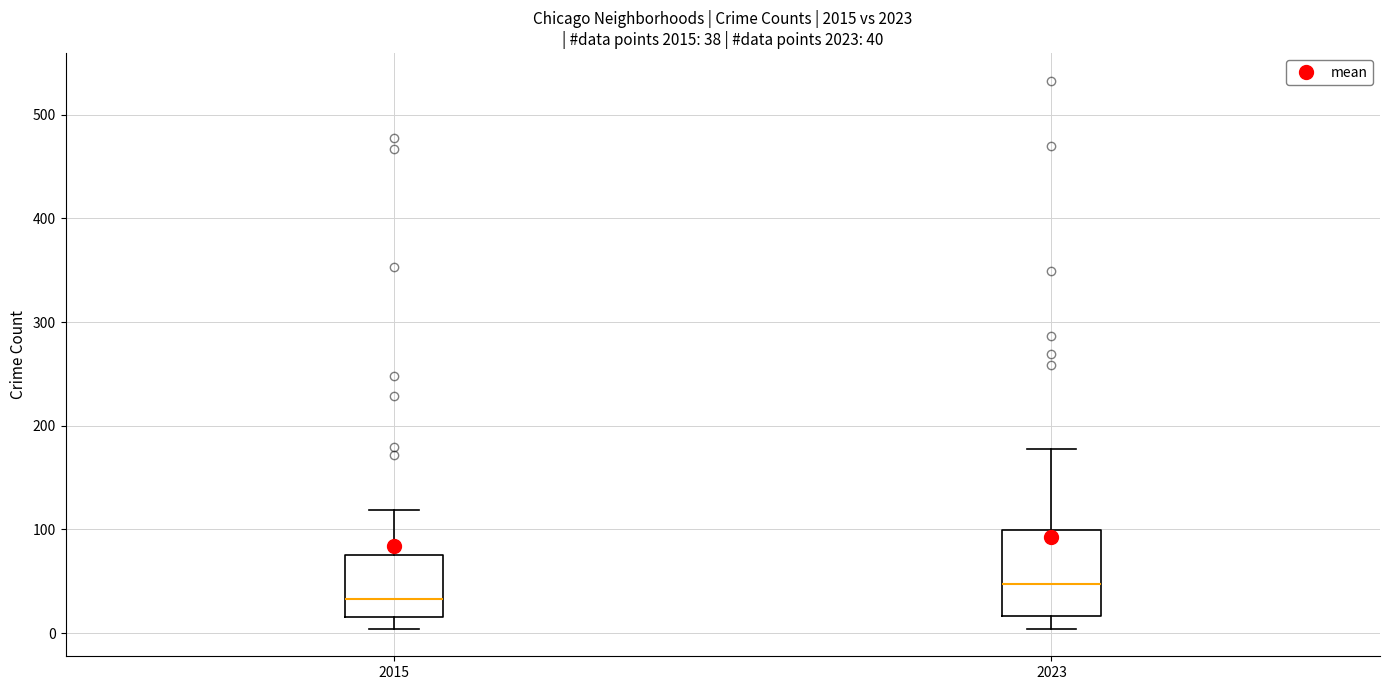

Which box is the tallest, from its lower edge to its upper edge?

2023